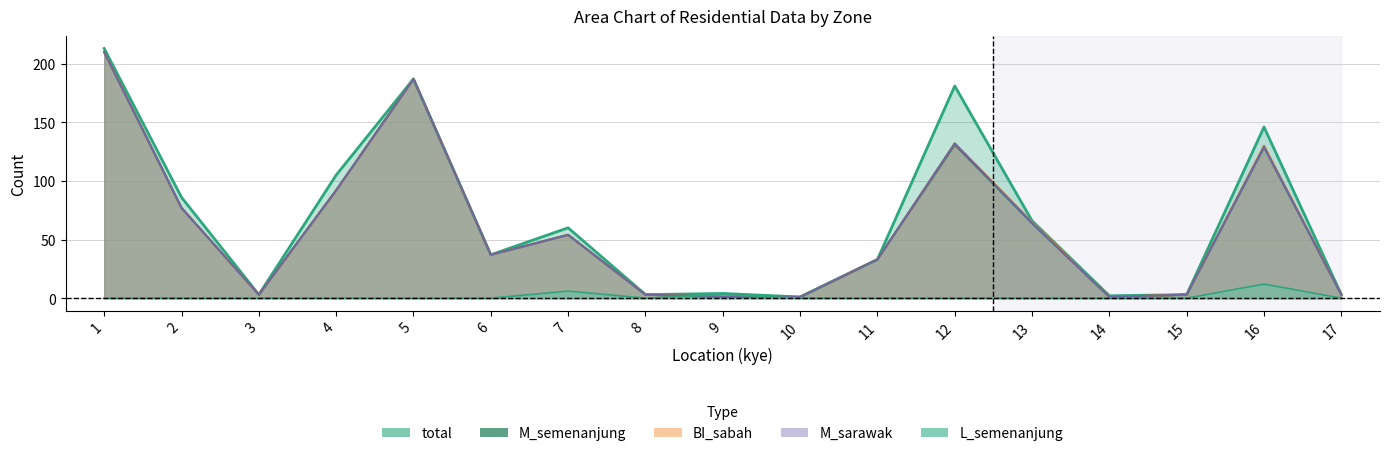

At which label does BI_sabah reach its minimum?

9